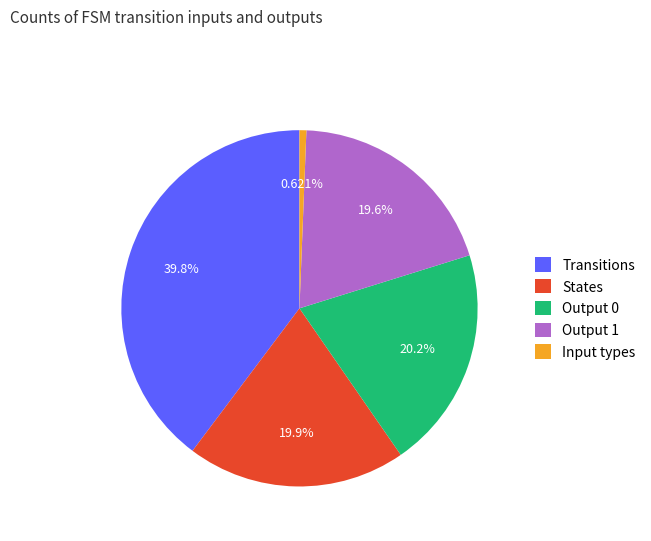

Which slice is the smallest?

Input types